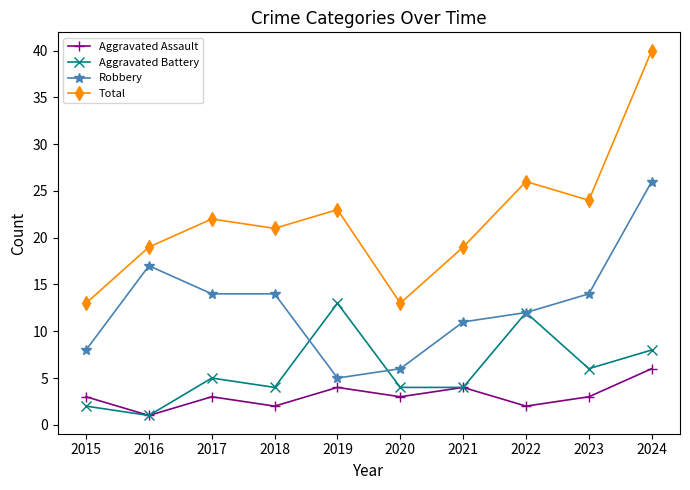

What are all the series names shown in the legend?

Aggravated Assault, Aggravated Battery, Robbery, Total